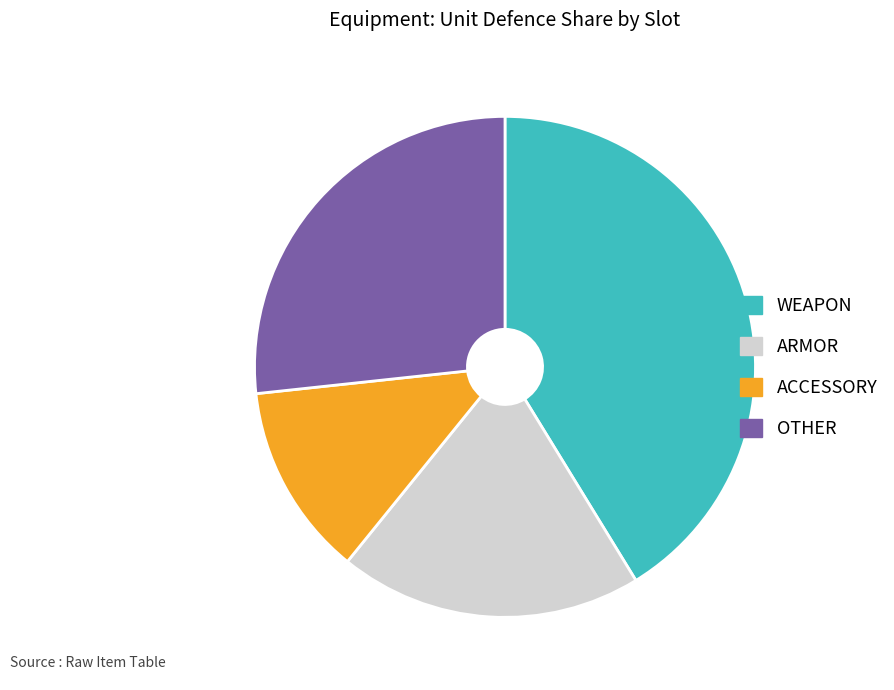

Is there a majority slice in this chart?

No